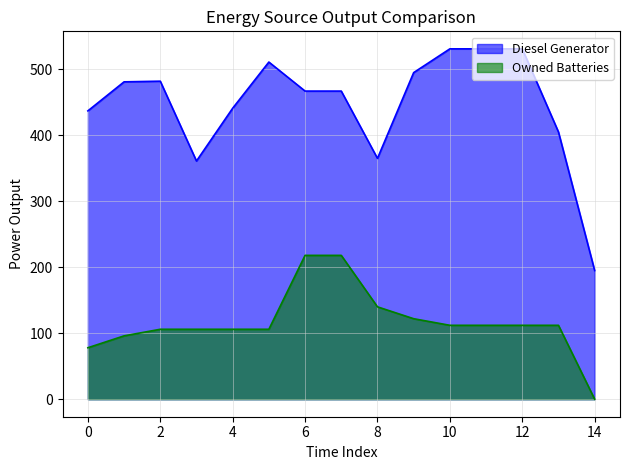

At which category does the chart reach its peak across all series?

10